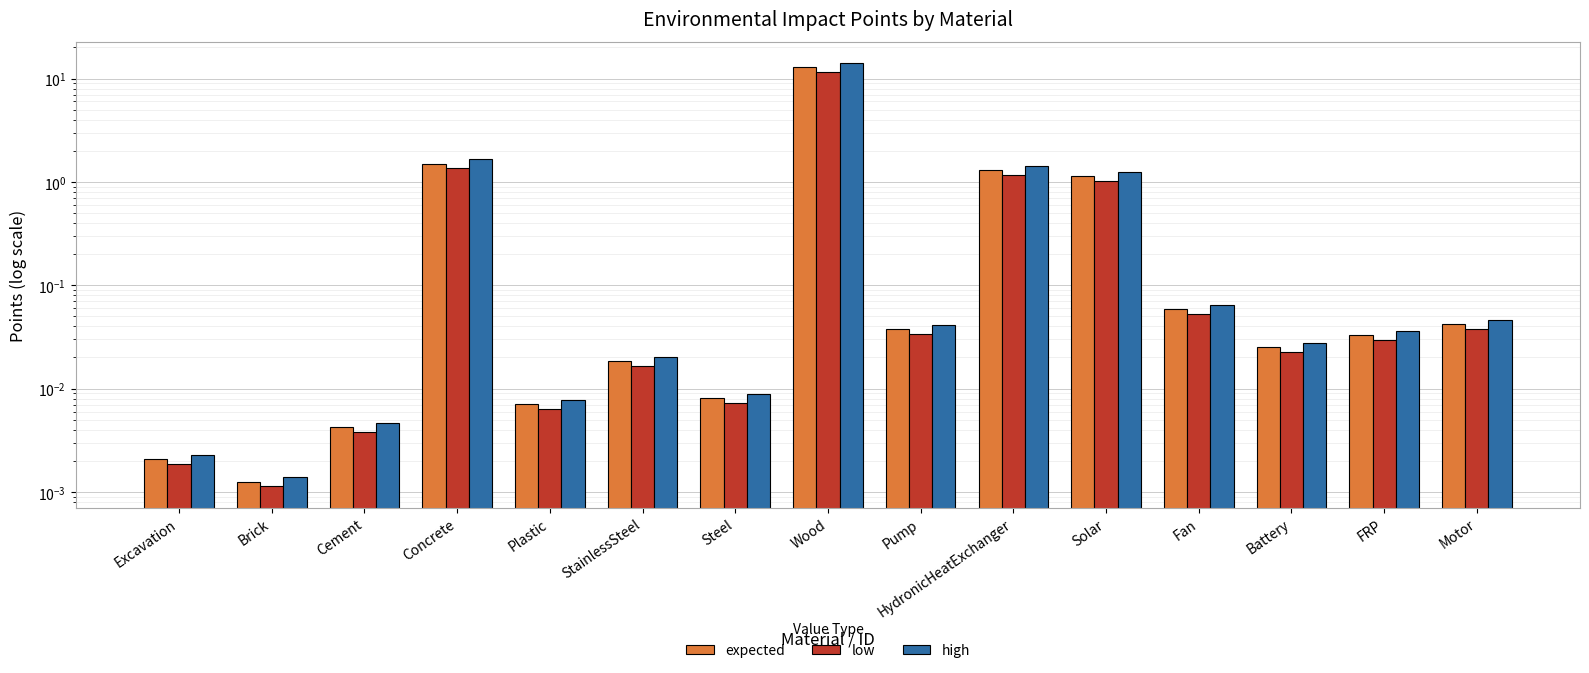

Count the number of categories in the chart.

15